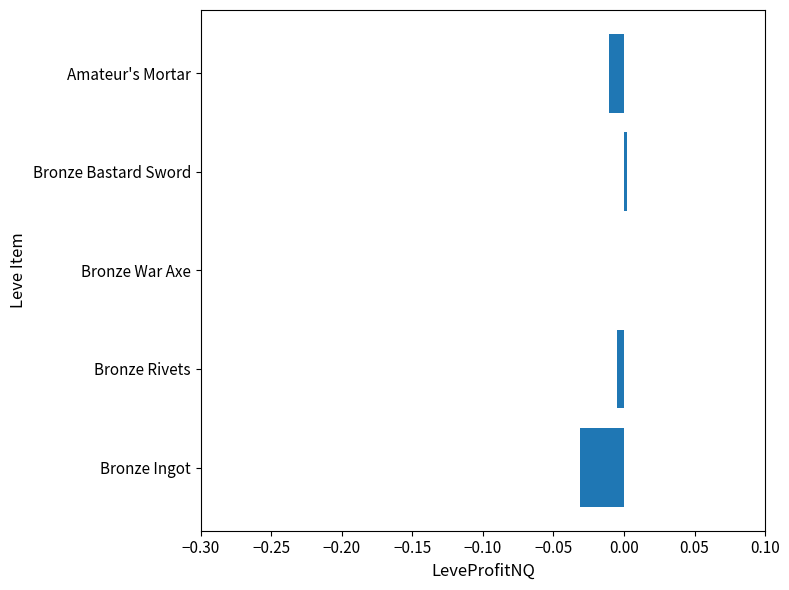

How many categories are shown in the chart?

5